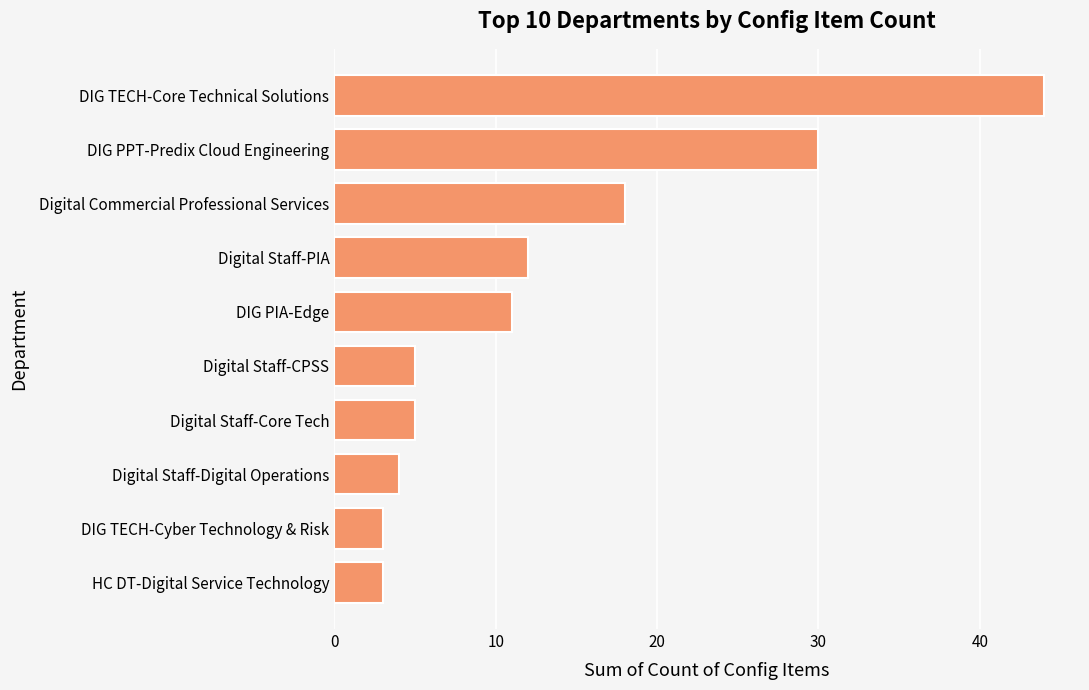

True or false: the data shows 3 at HC DT-Digital Service Technology.

True